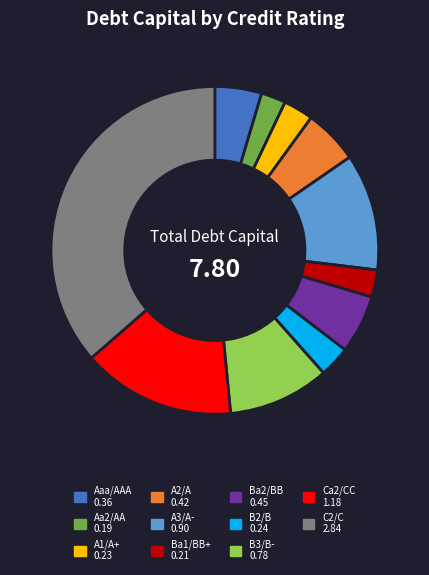

Does any single category account for the majority?

No